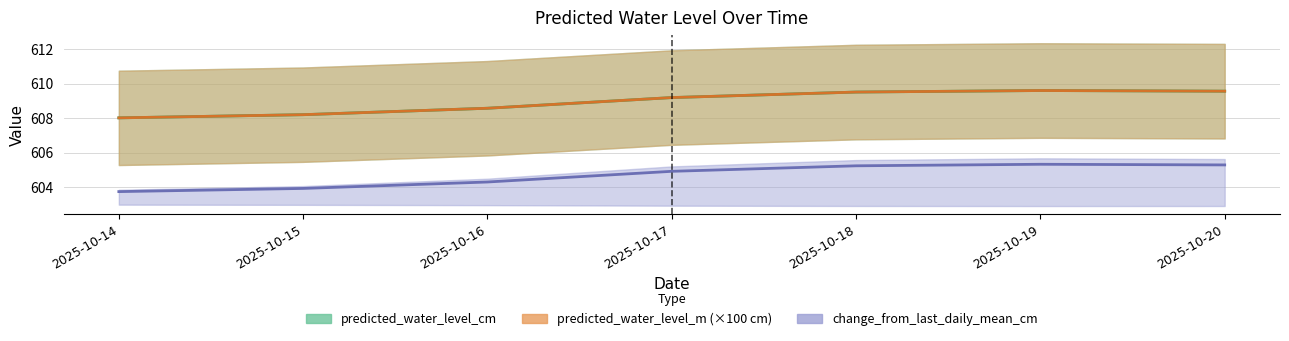

In predicted_water_level_cm, how many points are higher than both neighbors (excluding endpoints)?

1